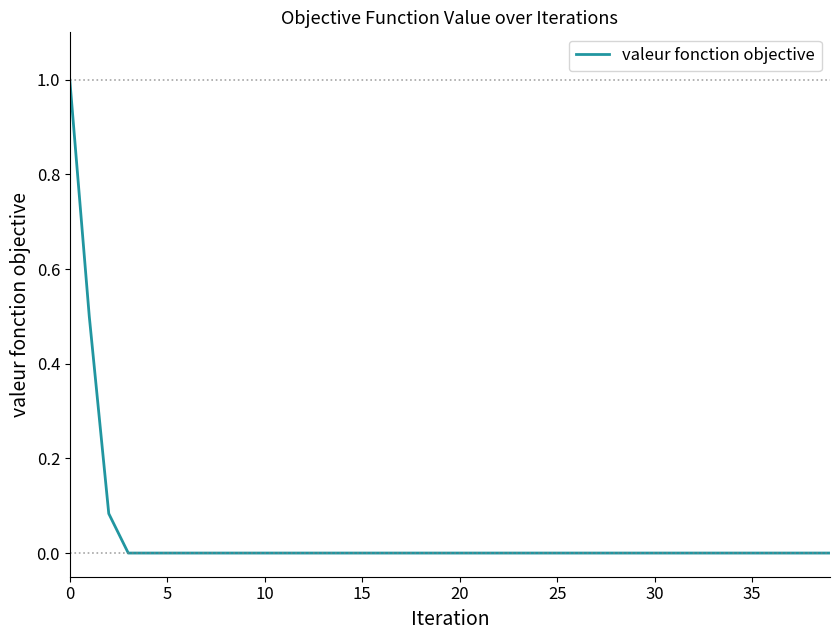

What is the greatest value displayed?

1.0